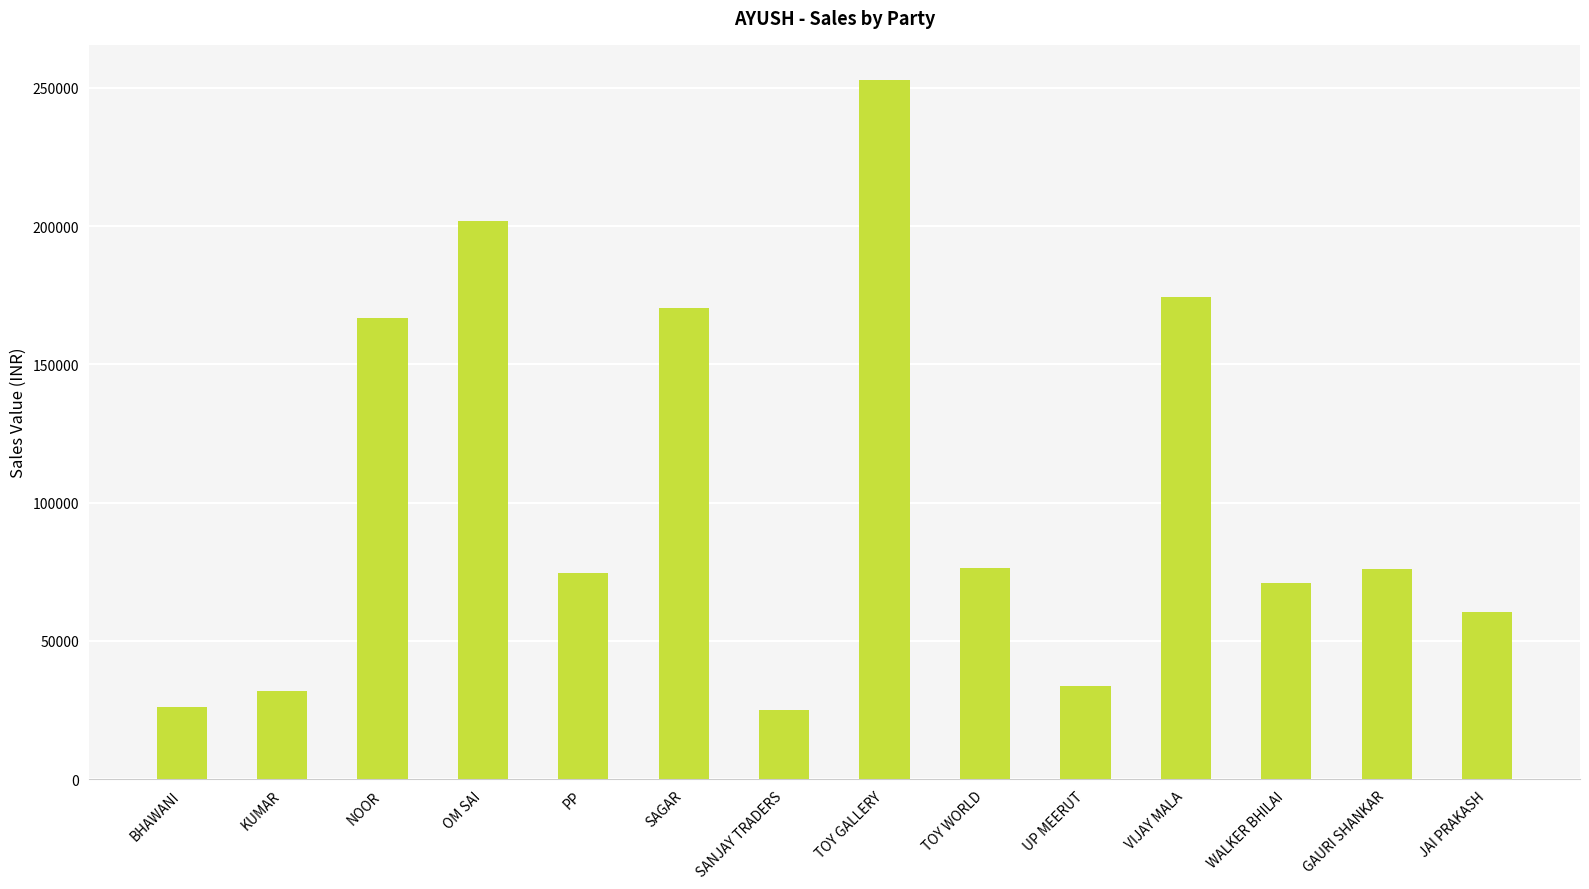

What is the difference between the maximum and minimum values?

227897